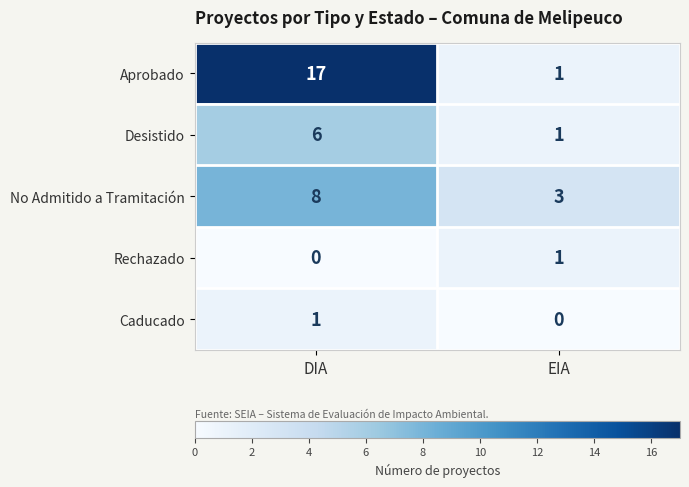

Rank the series at DIA from highest to lowest value.

Aprobado, No Admitido a Tramitación, Desistido, Caducado, Rechazado